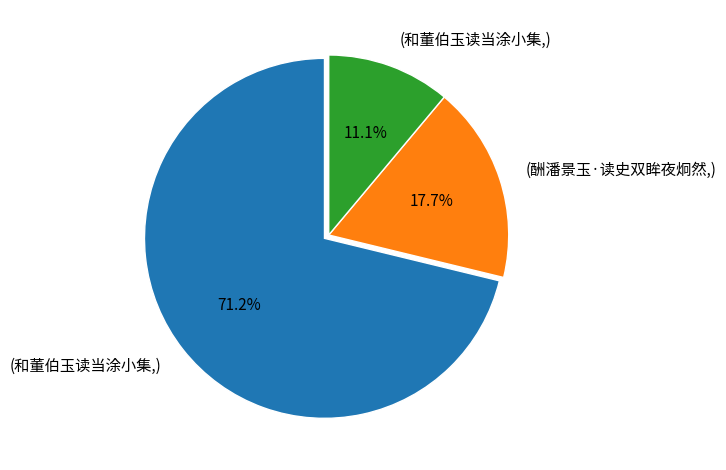

How many segments does this pie chart have?

3